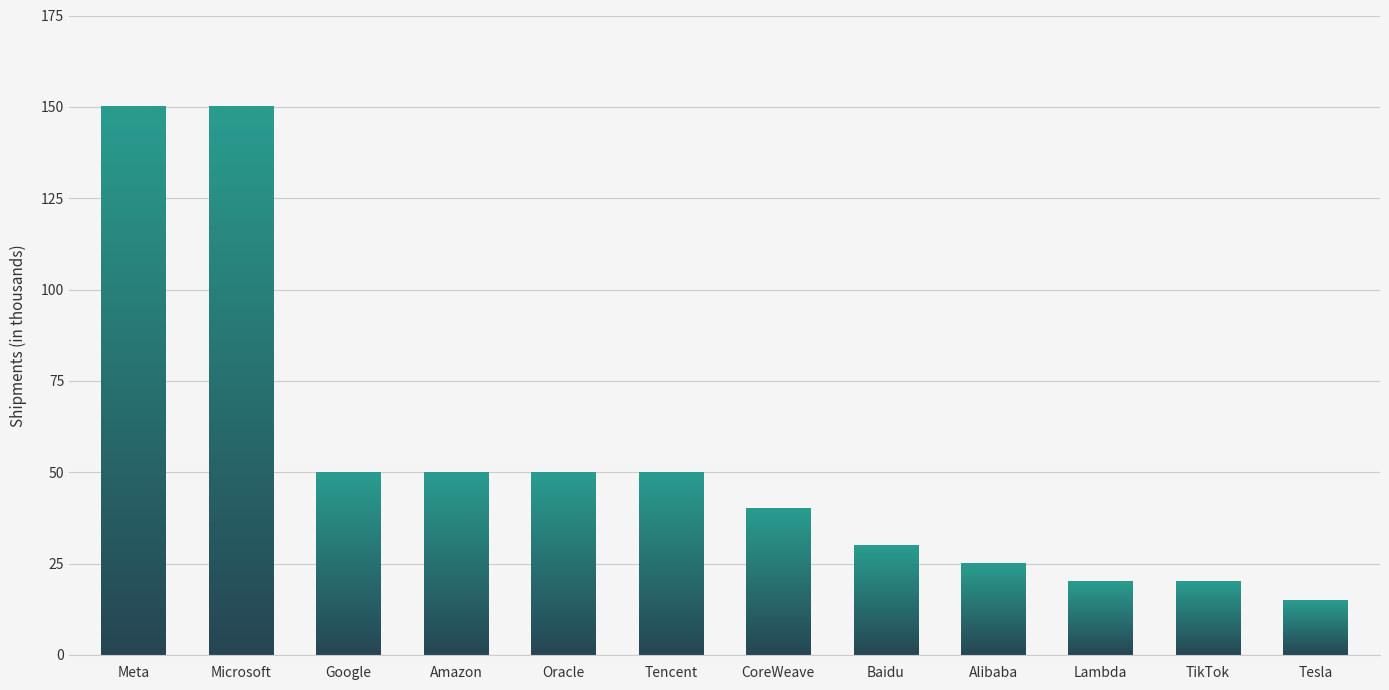

Which category has the lowest value across all series?

Tesla